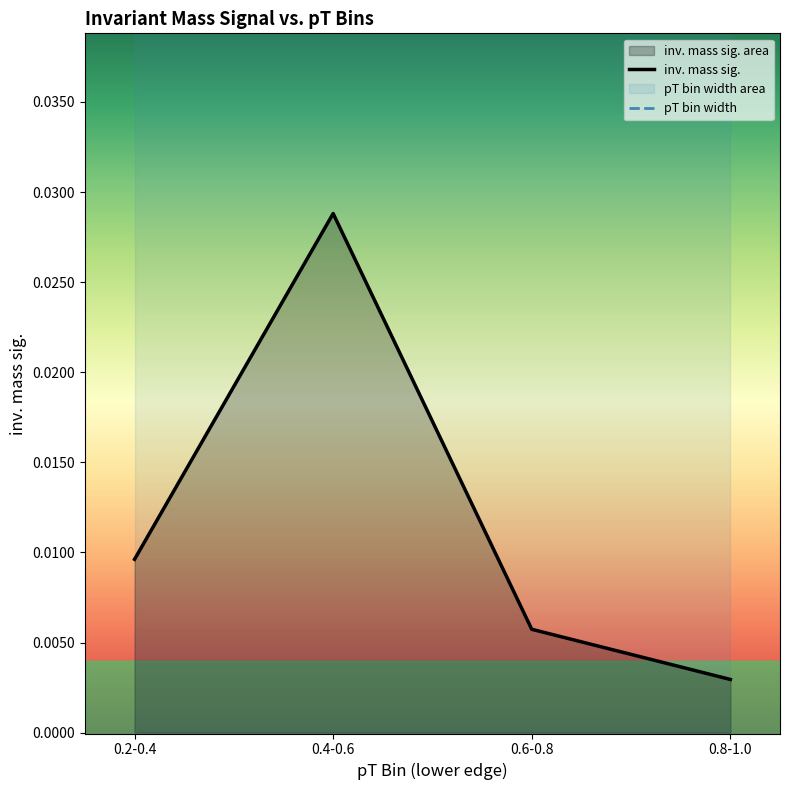

Reading right to left, transcribe all the data shown in this chart.

inv. mass sig.: 0.8-1.0=0.0	0.6-0.8=0.0	0.4-0.6=0.0	0.2-0.4=0.0
pT bin width: 0.8-1.0=0.2	0.6-0.8=0.2	0.4-0.6=0.2	0.2-0.4=0.2